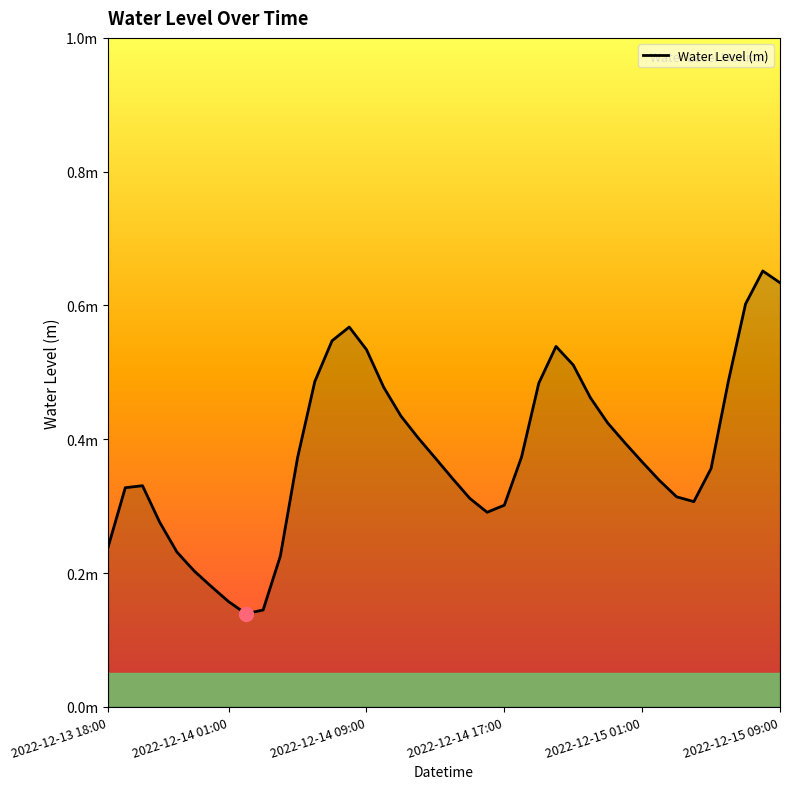

Does the chart have visible grid lines?

No